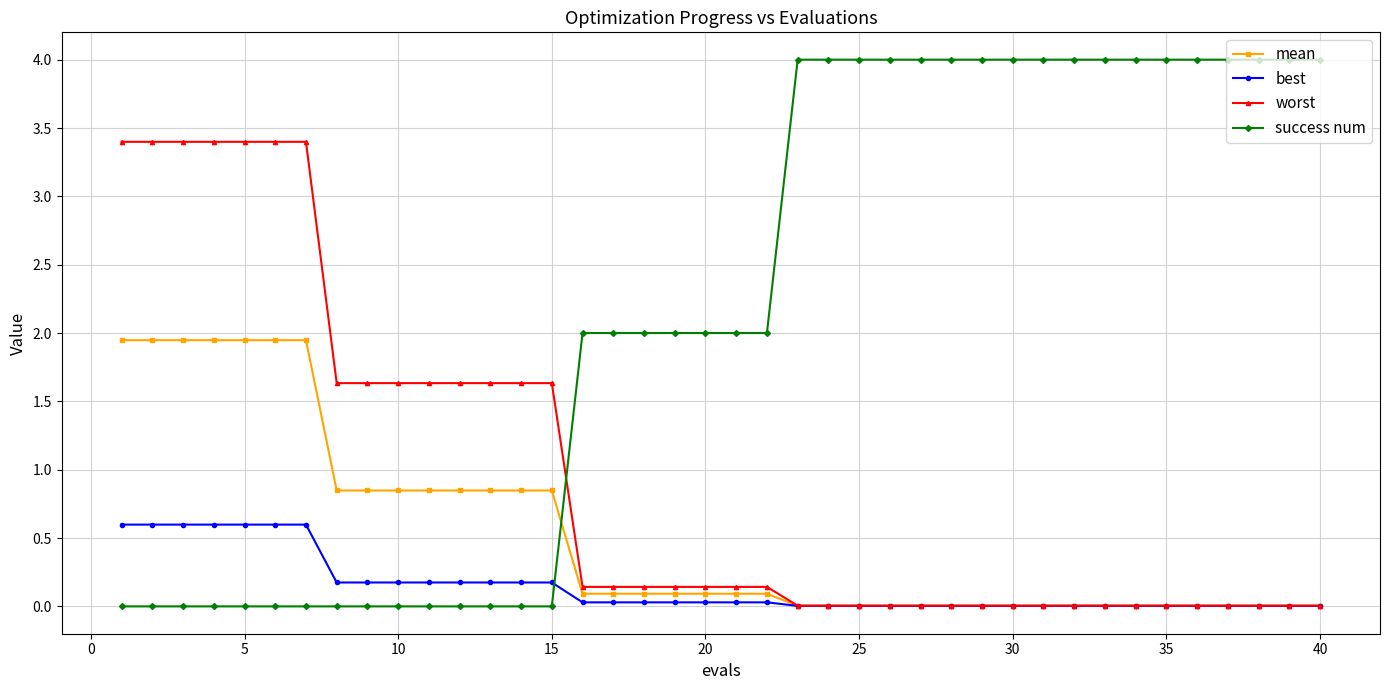

Which series has the largest total across all categories?

success num